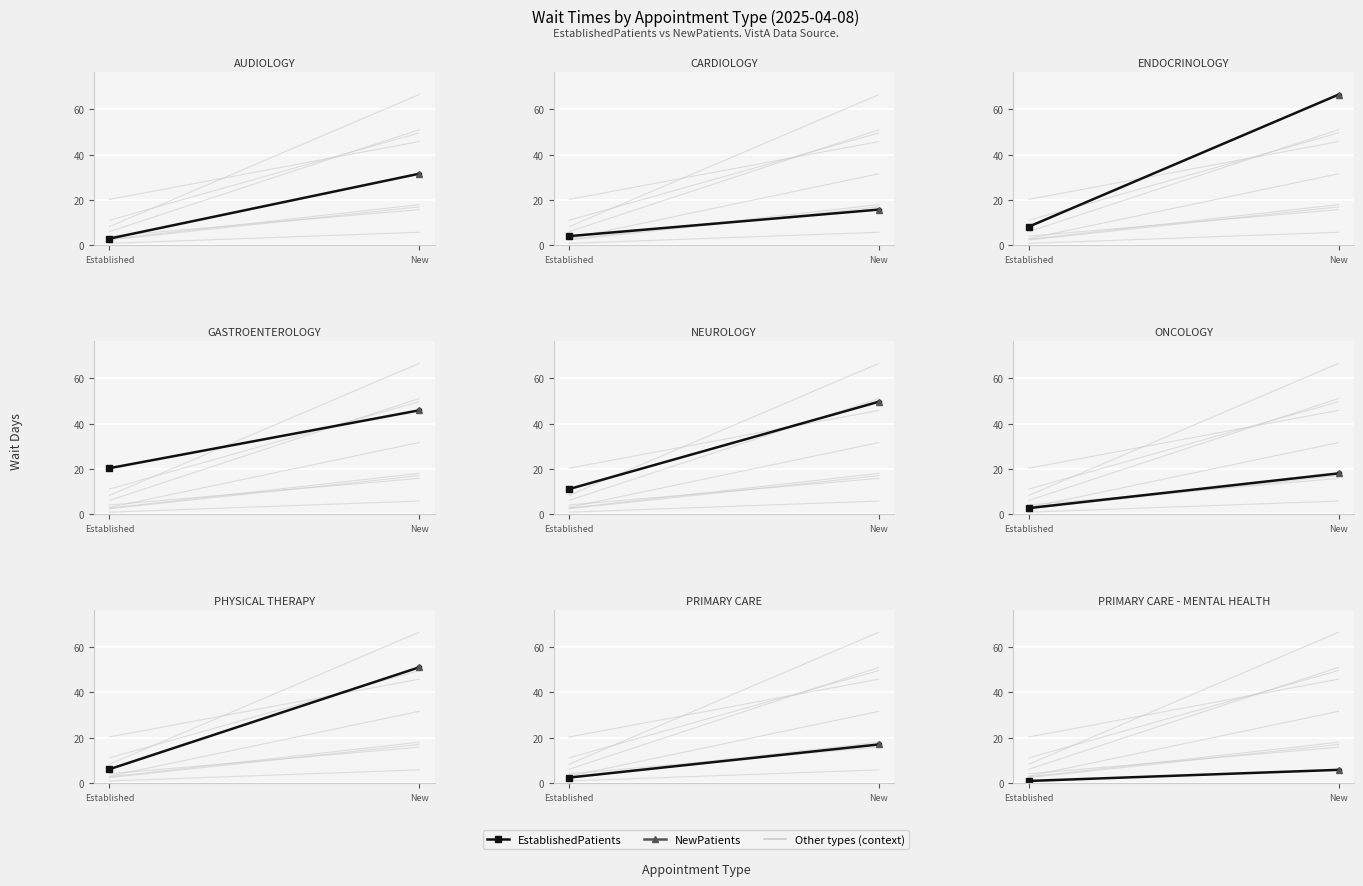

What is the value of the 1st point from the left?

0.9